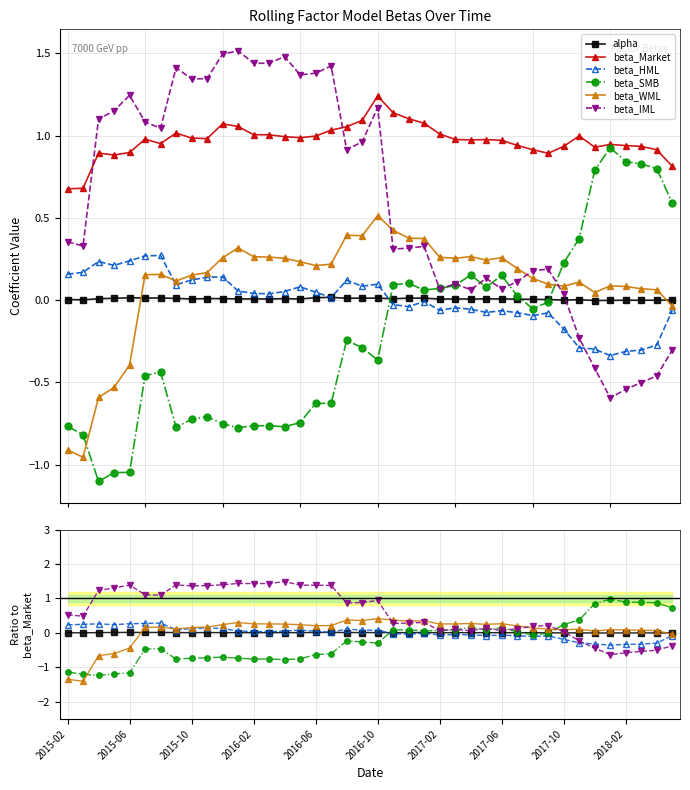

True or false: beta_SMB and beta_Market intersect in this chart.

True